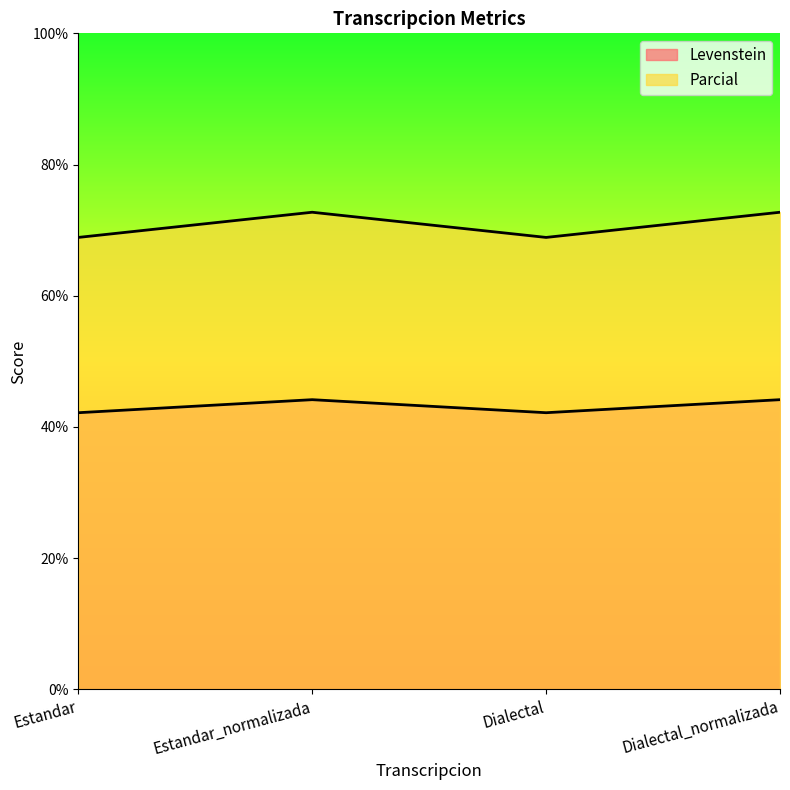

Is it true that Levenstein equals 42.2 at Estandar?

True